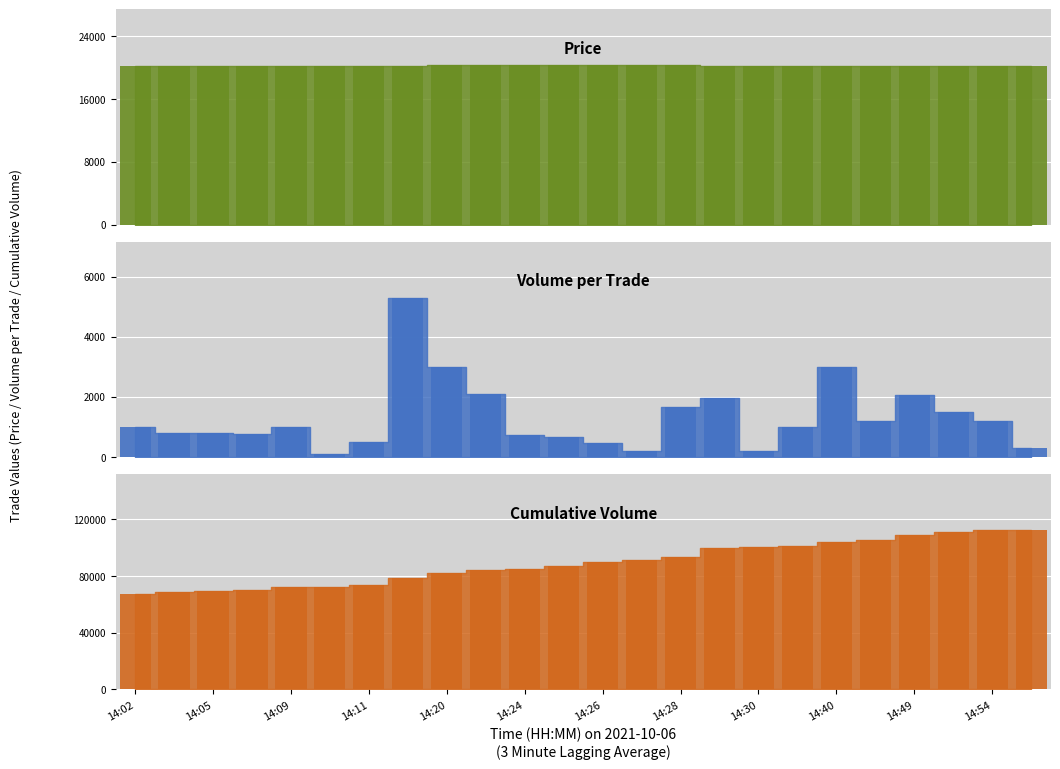

Is the value of Volume_per_trade_bar at 14:05 greater than the value of Price_bar at 23?

No